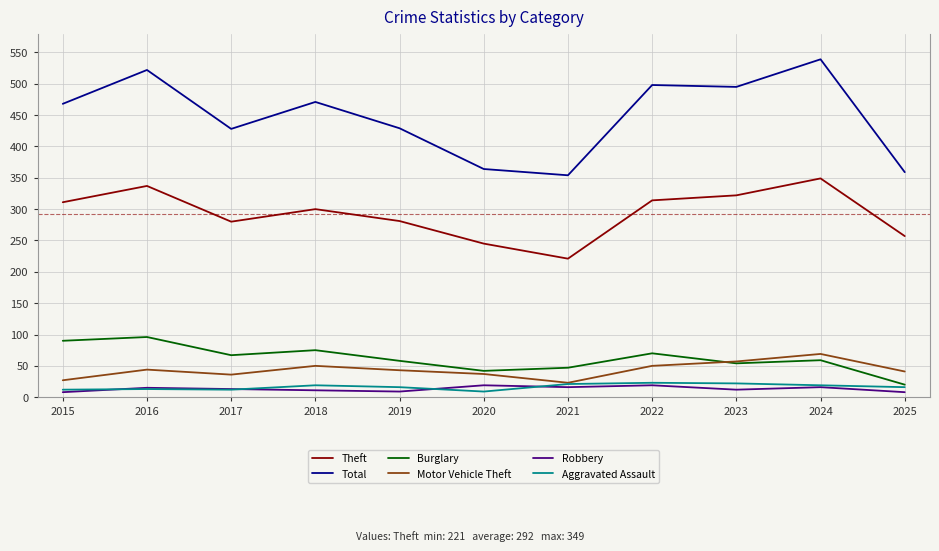

Is it true that Motor Vehicle Theft equals 50 at 2018?

True